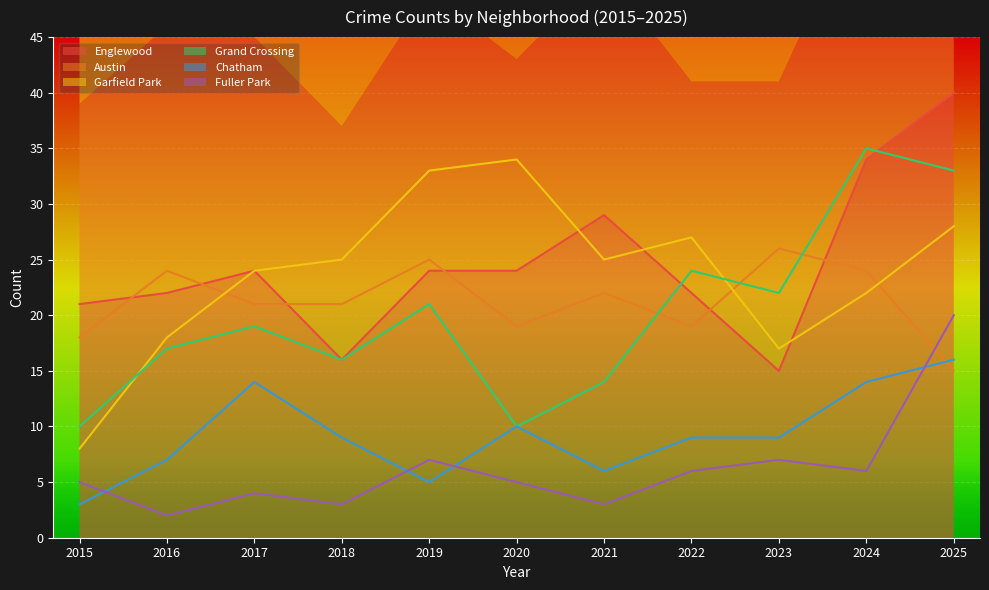

What is the average value of the Austin series?

21